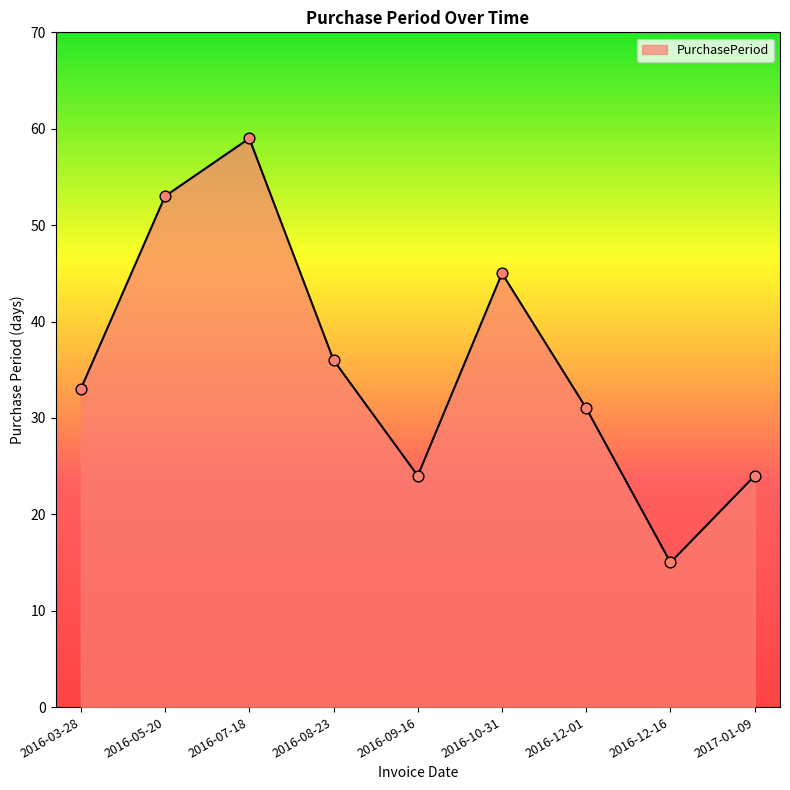

Approximately how many times larger is the value at 2017-01-09 compared to 2016-07-18?

0.4